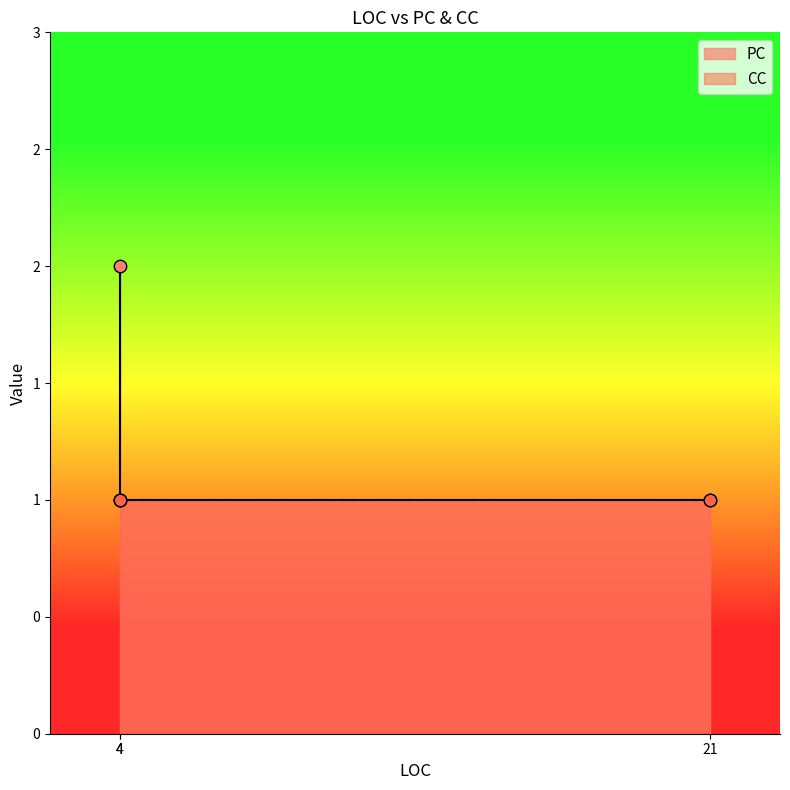

What is the change in value from 4 to 4?

+1